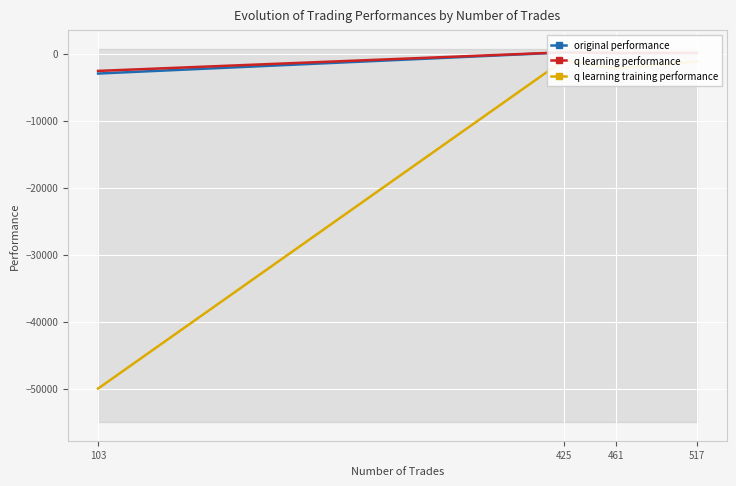

What is the minimum value shown in the chart?

-50000.0